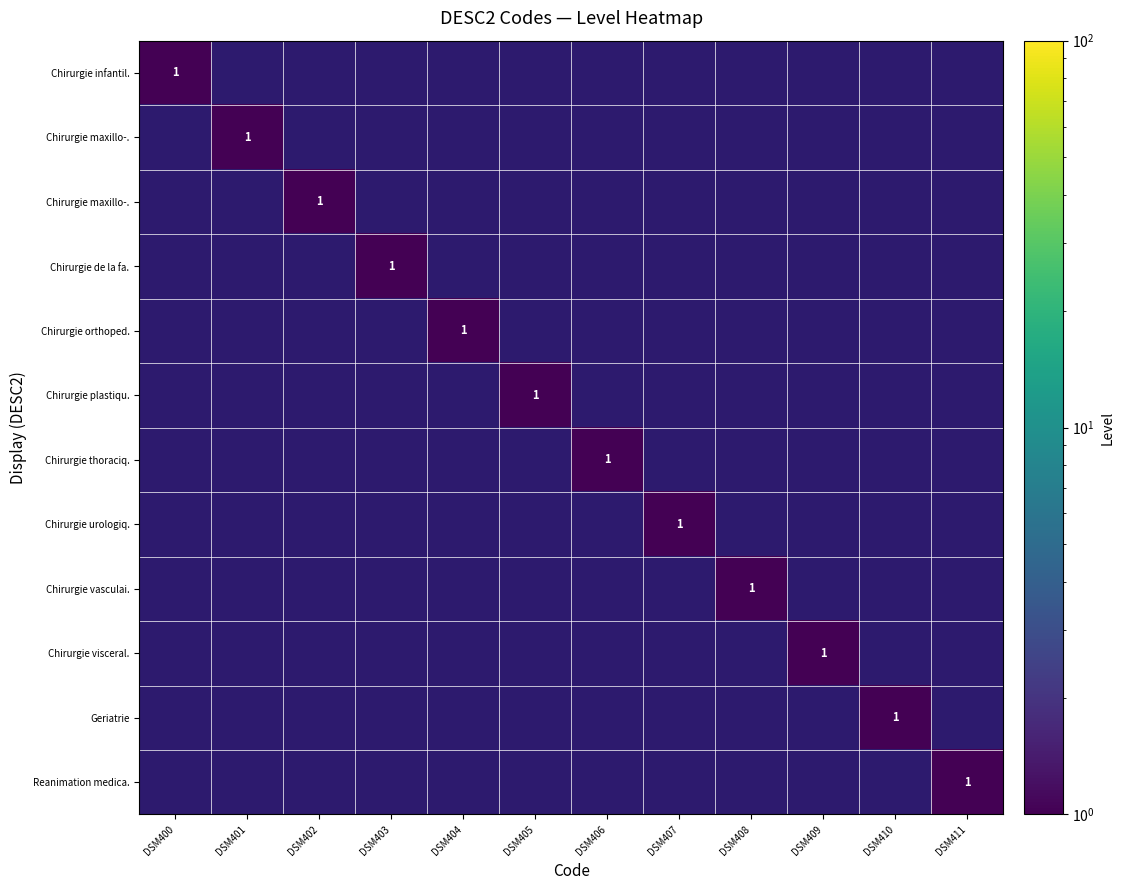

What is the spread (max minus min) of values at DSM404?

1